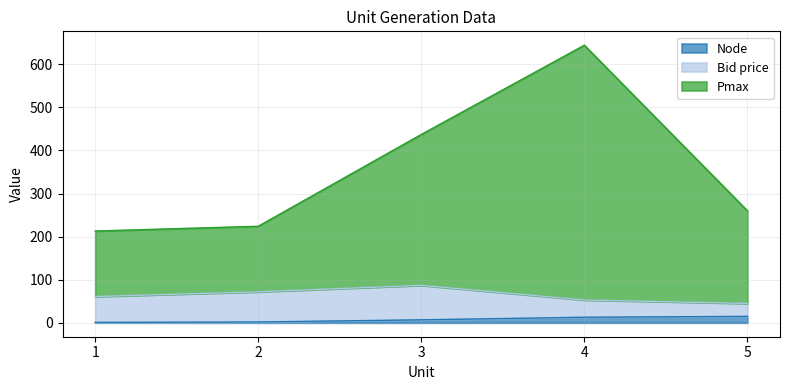

Is it true that Node equals 3 at 5?

False